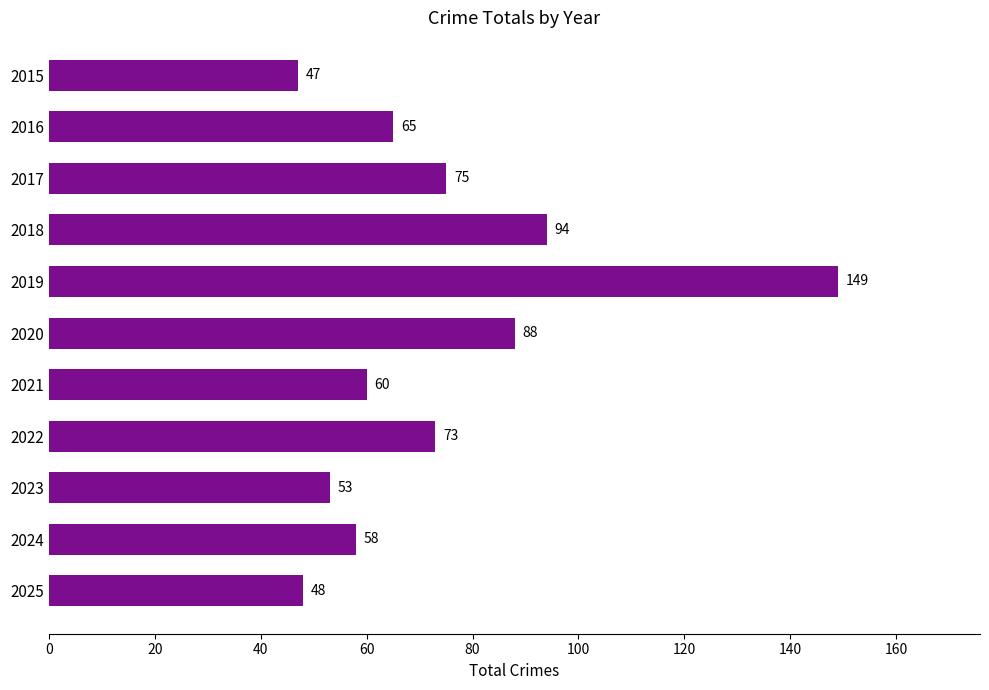

True or false: the data shows 138 at 2018.

False